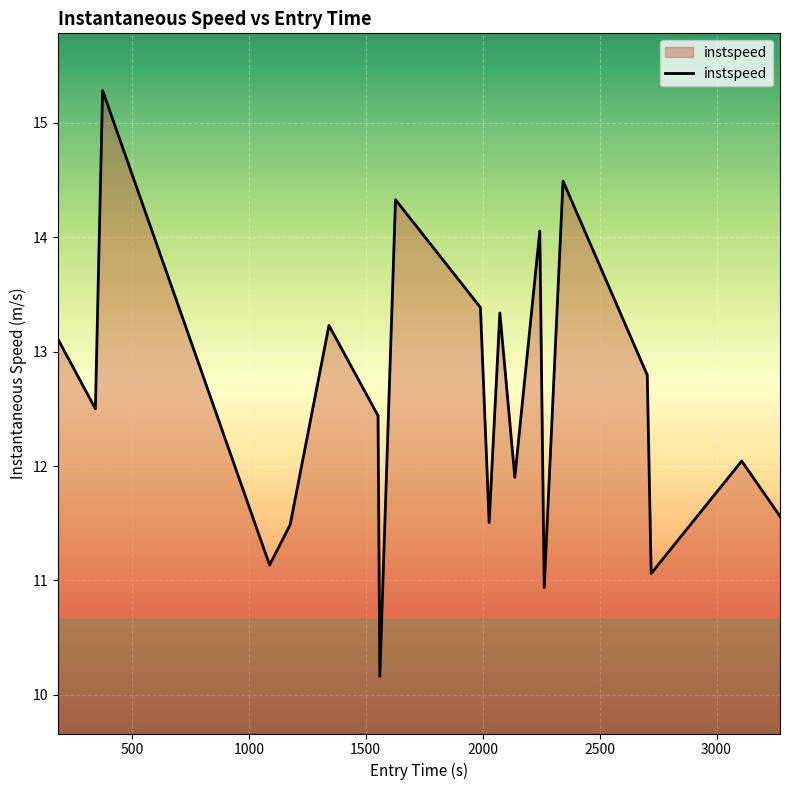

What is the minimum value shown in the chart?

10.2